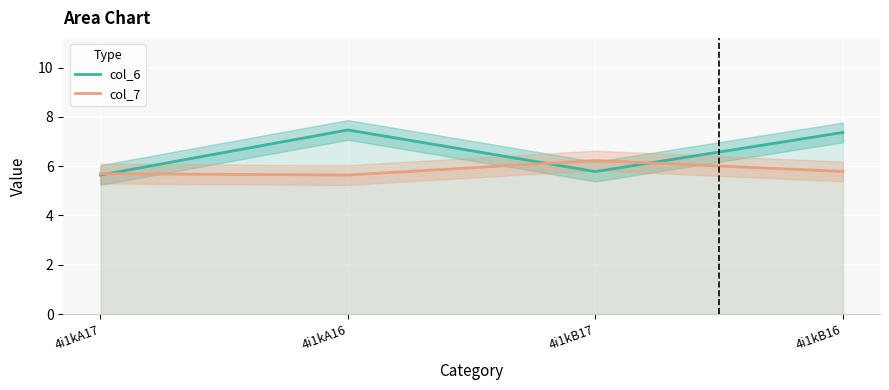

List the series in order of their peak value, highest first.

col_6, col_7